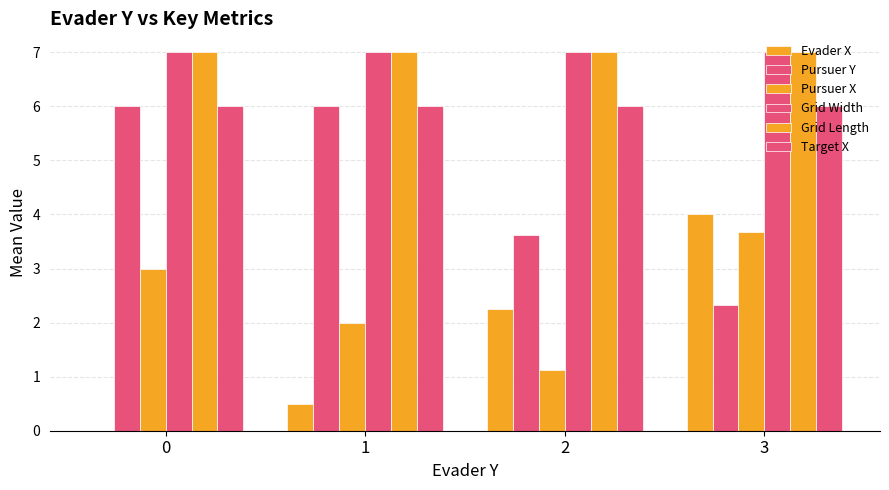

Are the bars grouped side by side (vs. stacked)?

Yes